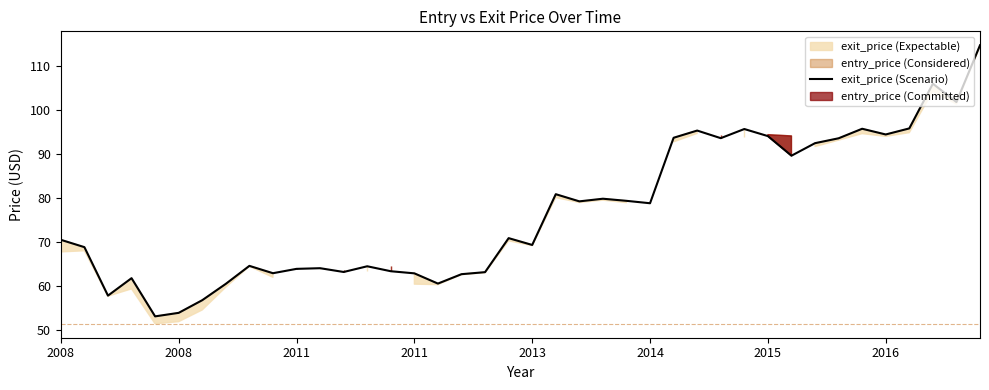

How many interior local peaks (higher than both neighbors) does the data have?

11